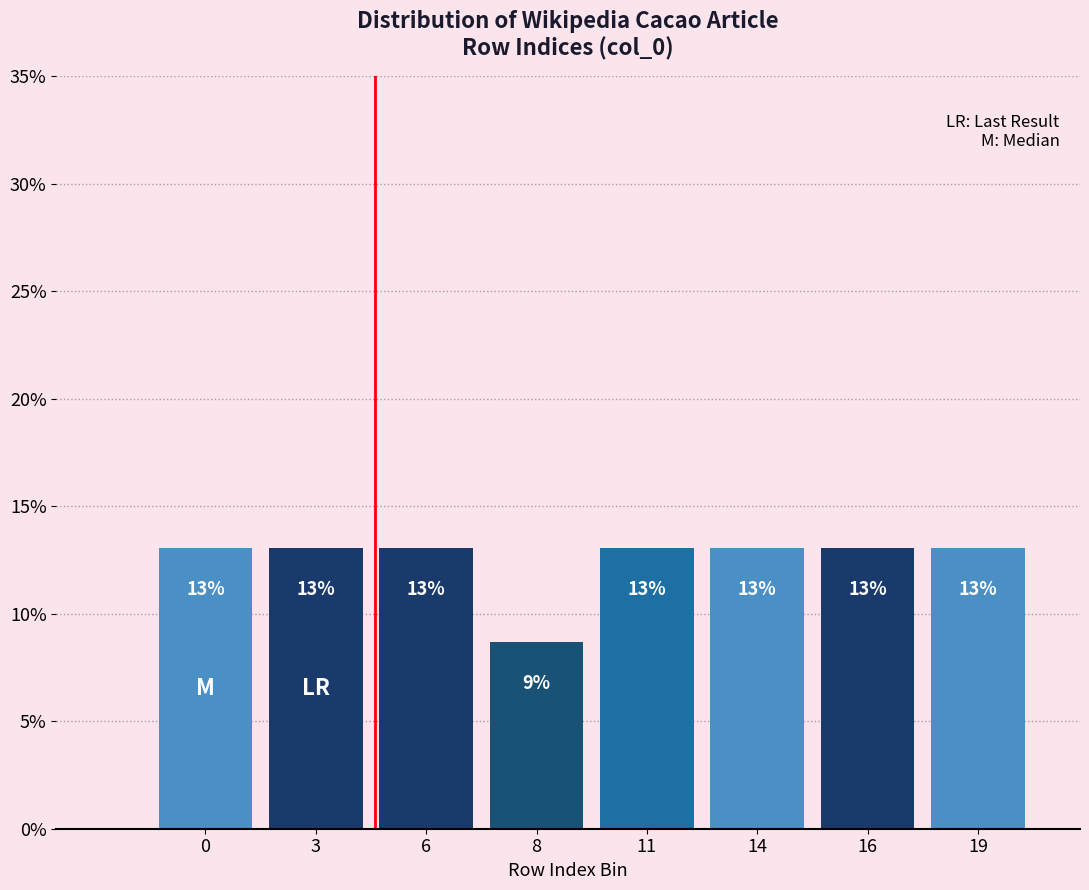

What is the maximum value shown in the chart?

13.0